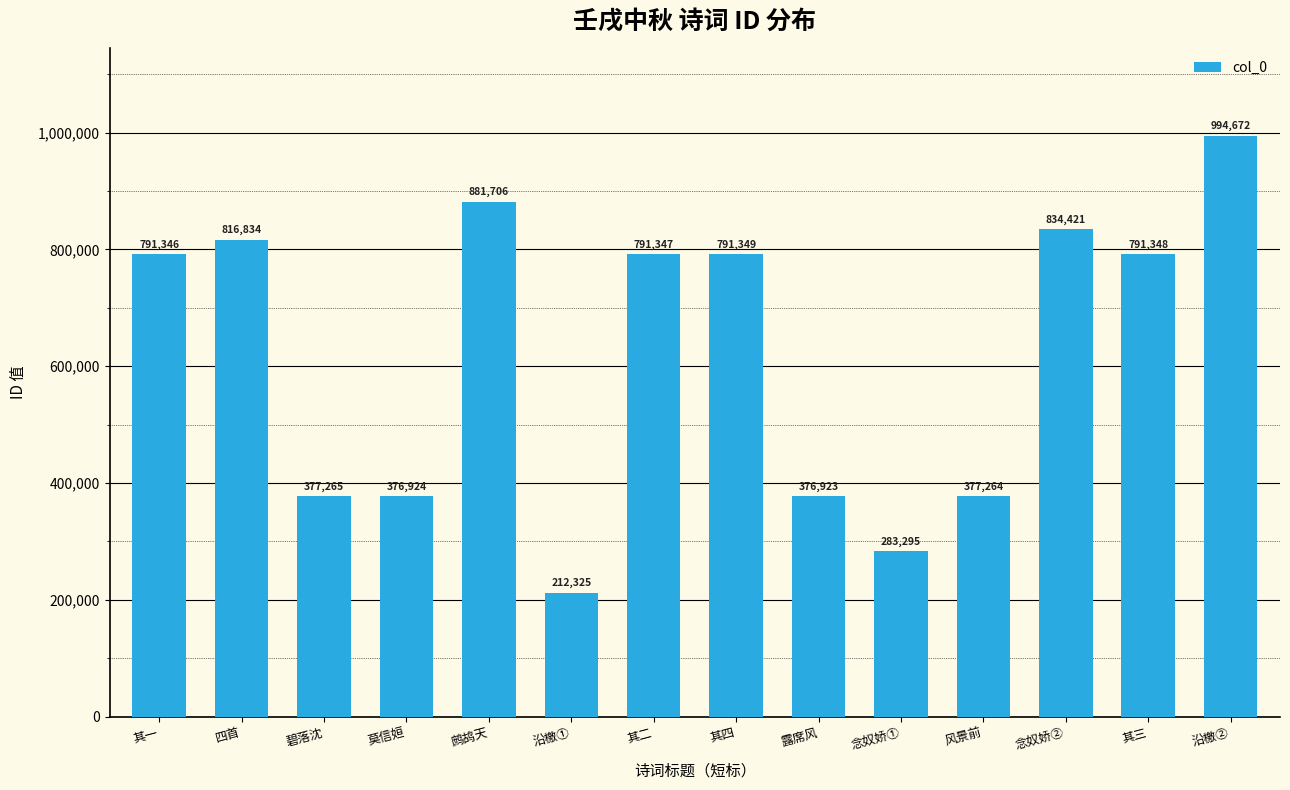

Reading right to left, what are all the values shown in this chart?

994672	791348	834421	377264	283295	376923	791349	791347	212325	881706	376924	377265	816834	791346